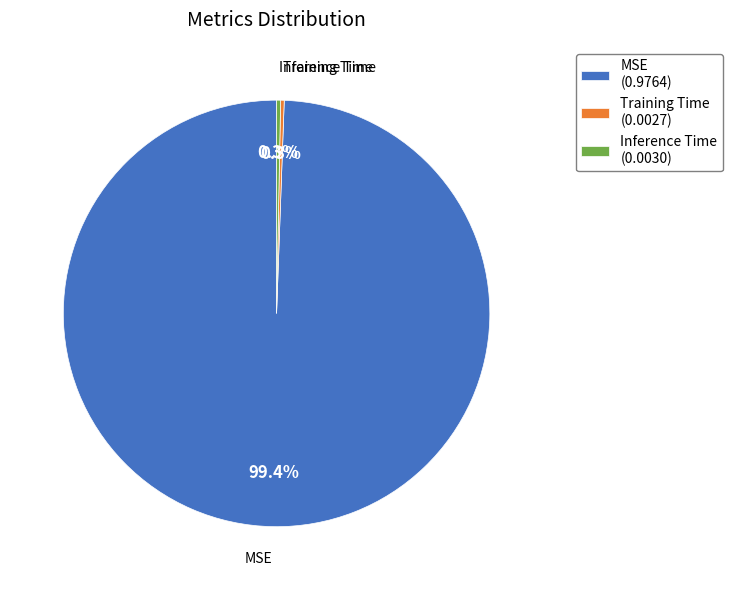

Is there any slice that represents more than half of the pie?

Yes